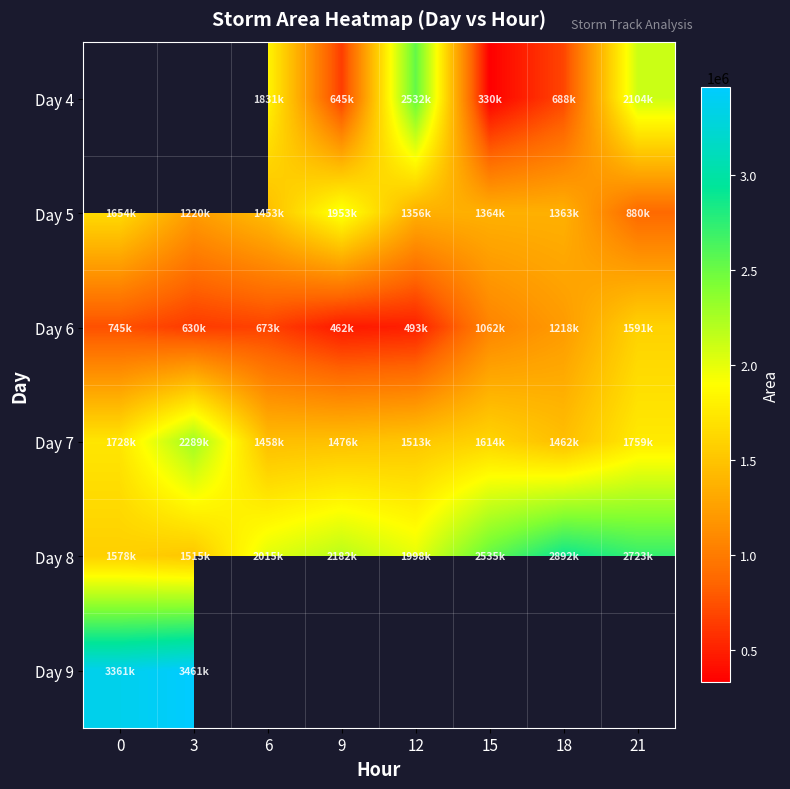

What is the difference between the maximum and minimum values in the Day 6 series?

1128750.0